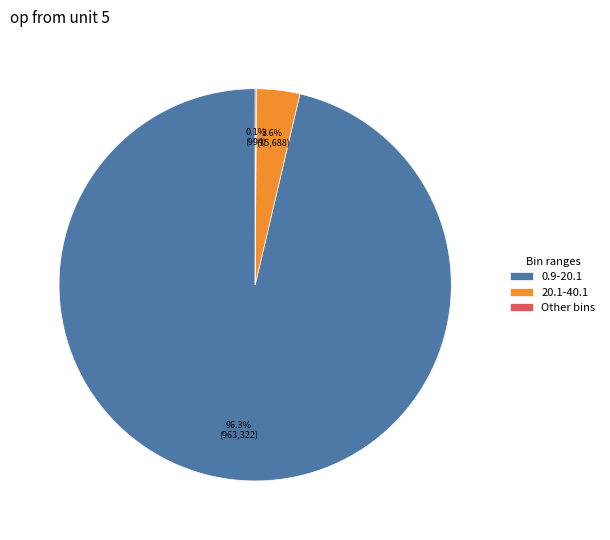

Which slice is the largest?

0.9-20.1